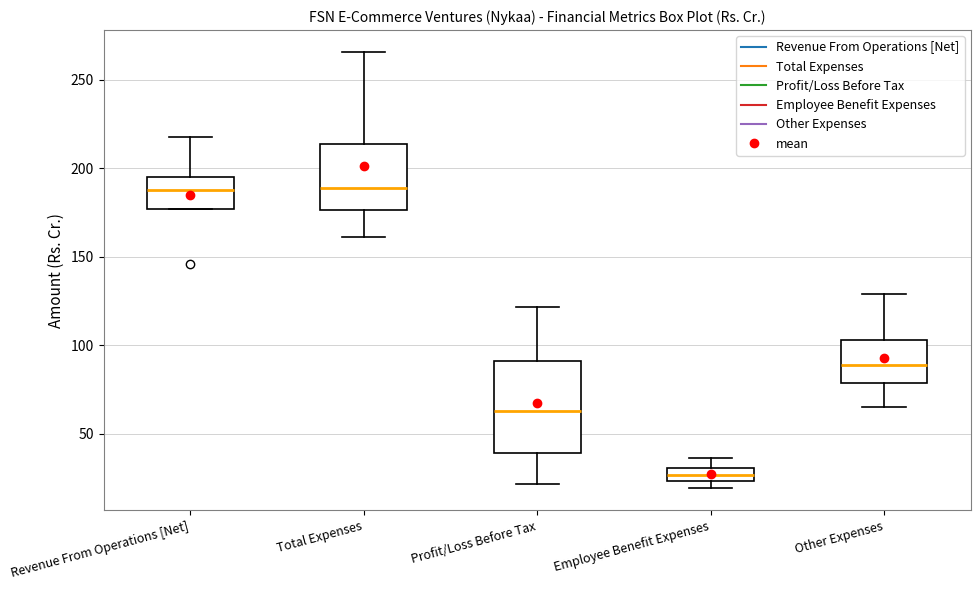

Which box has the lowest median line?

Employee Benefit Expenses